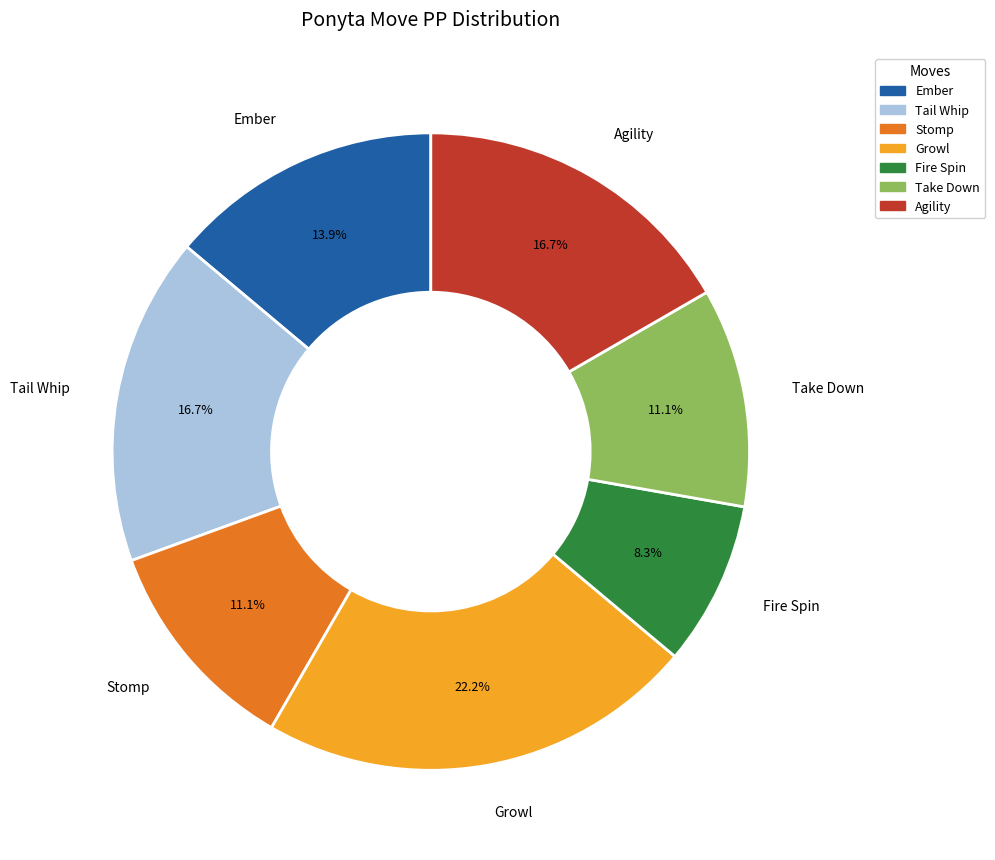

True or false: Ember accounts for 14% of the total.

True